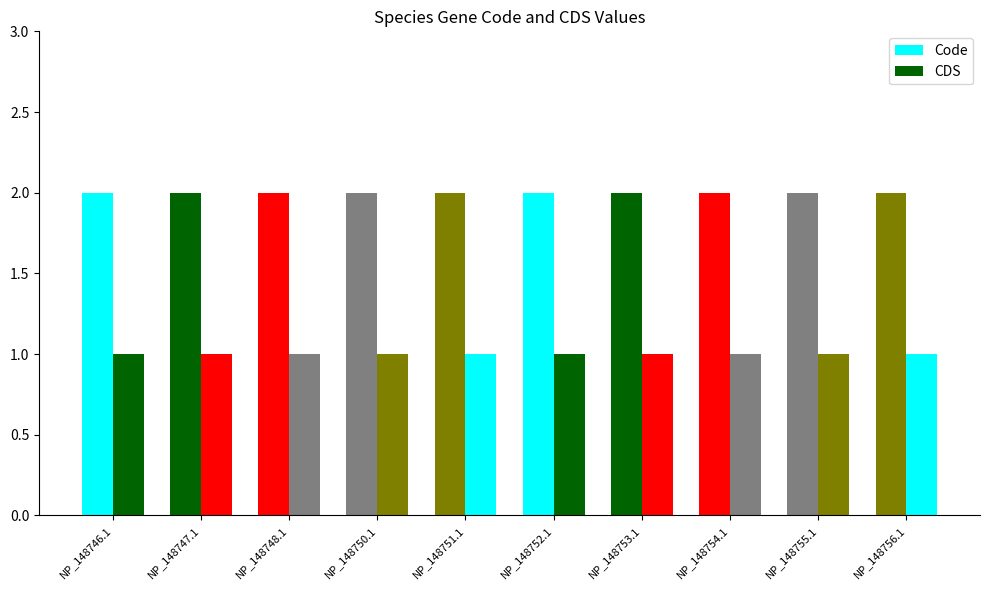

How many bars are there in each group?

2